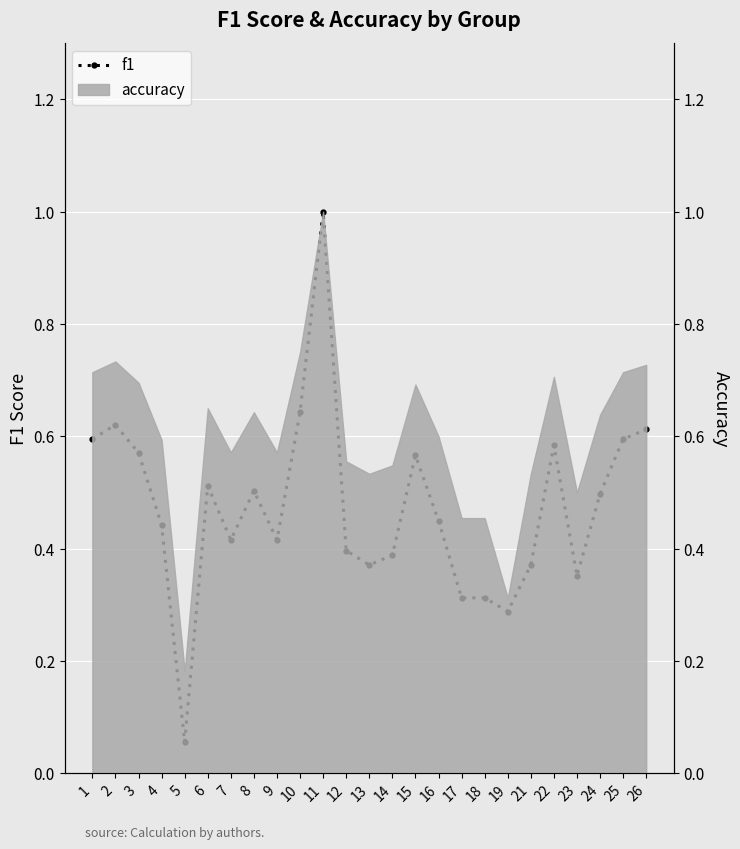

Reading left to right, list all the values displayed in this chart.

1=0.6	2=0.6	3=0.6	4=0.4	5=0.1	6=0.5	7=0.4	8=0.5	9=0.4	10=0.6	11=1.0	12=0.4	13=0.4	14=0.4	15=0.6	16=0.5	17=0.3	18=0.3	19=0.3	21=0.4	22=0.6	23=0.4	24=0.5	25=0.6	26=0.6